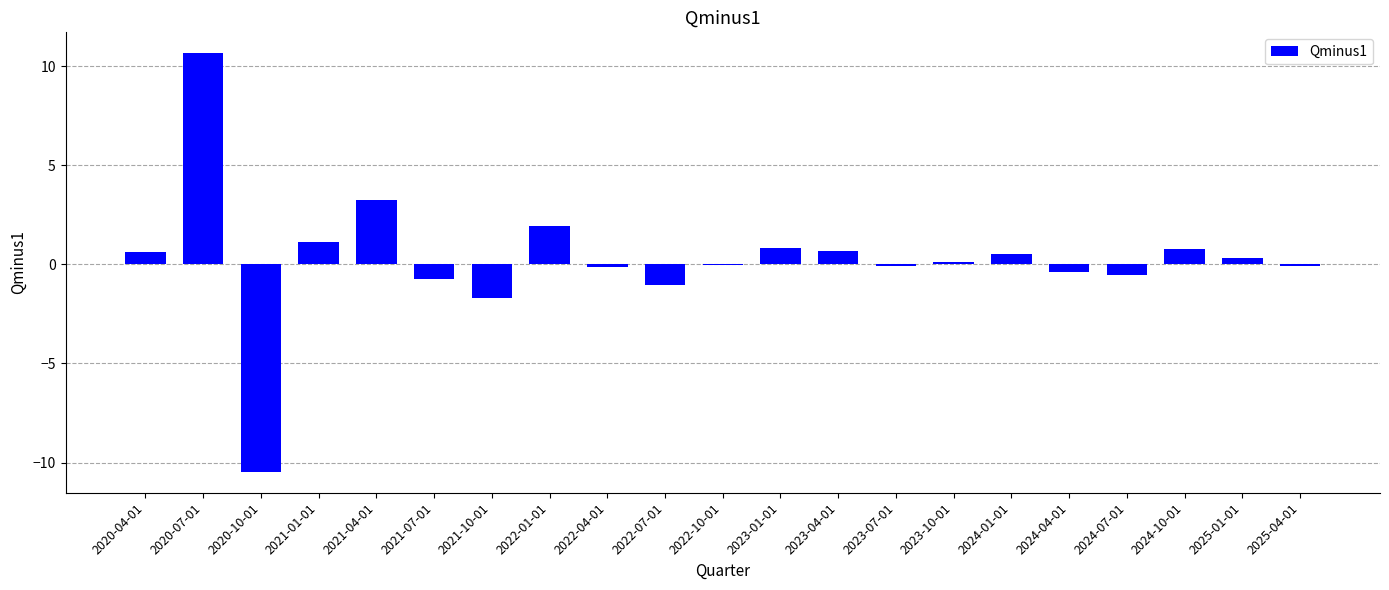

True or false: the data shows -0.7 at 2021-07-01.

True